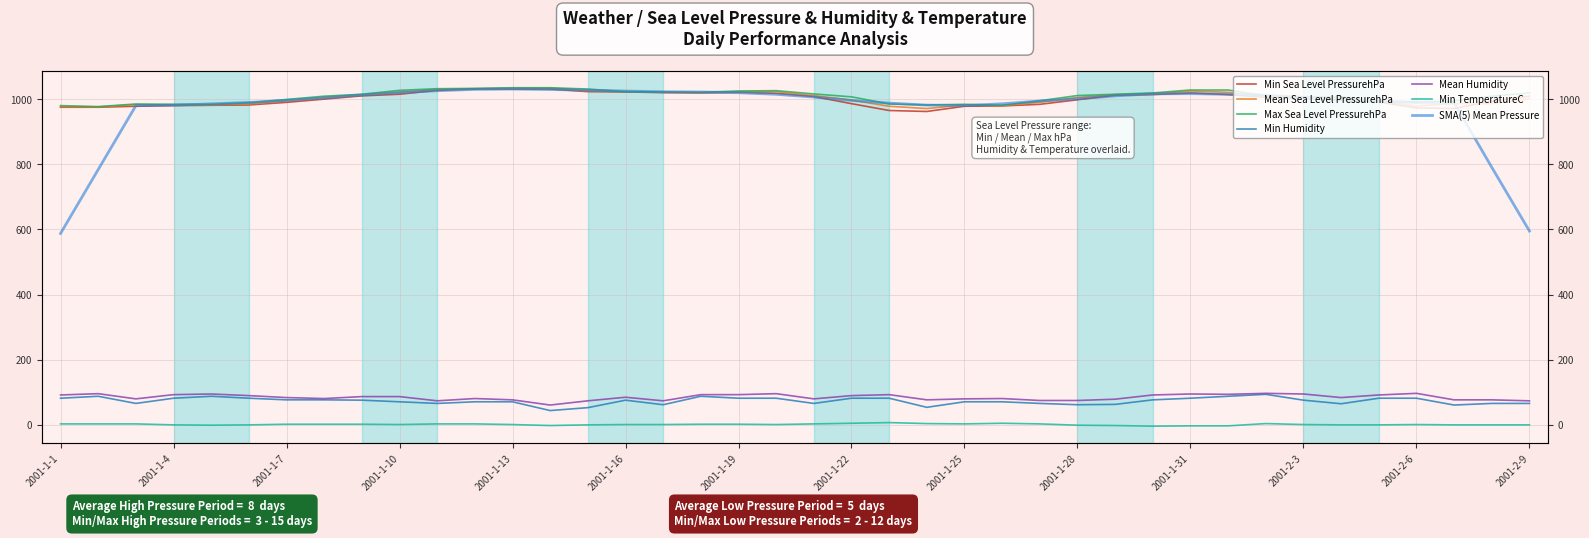

What is the difference between the second highest and second lowest values in the Max Sea Level PressurehPa series?

55